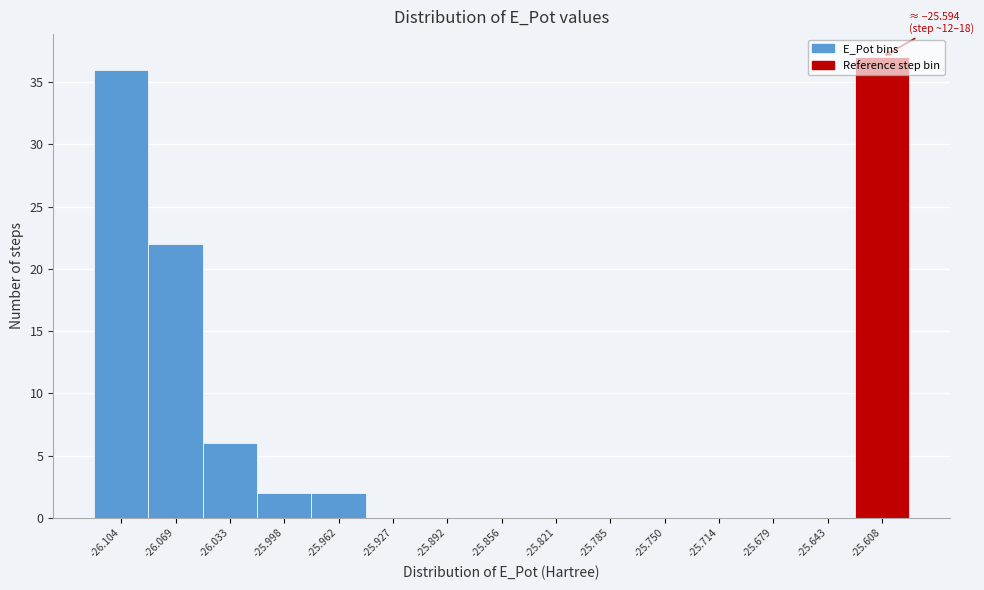

What is the maximum value shown in the chart?

37